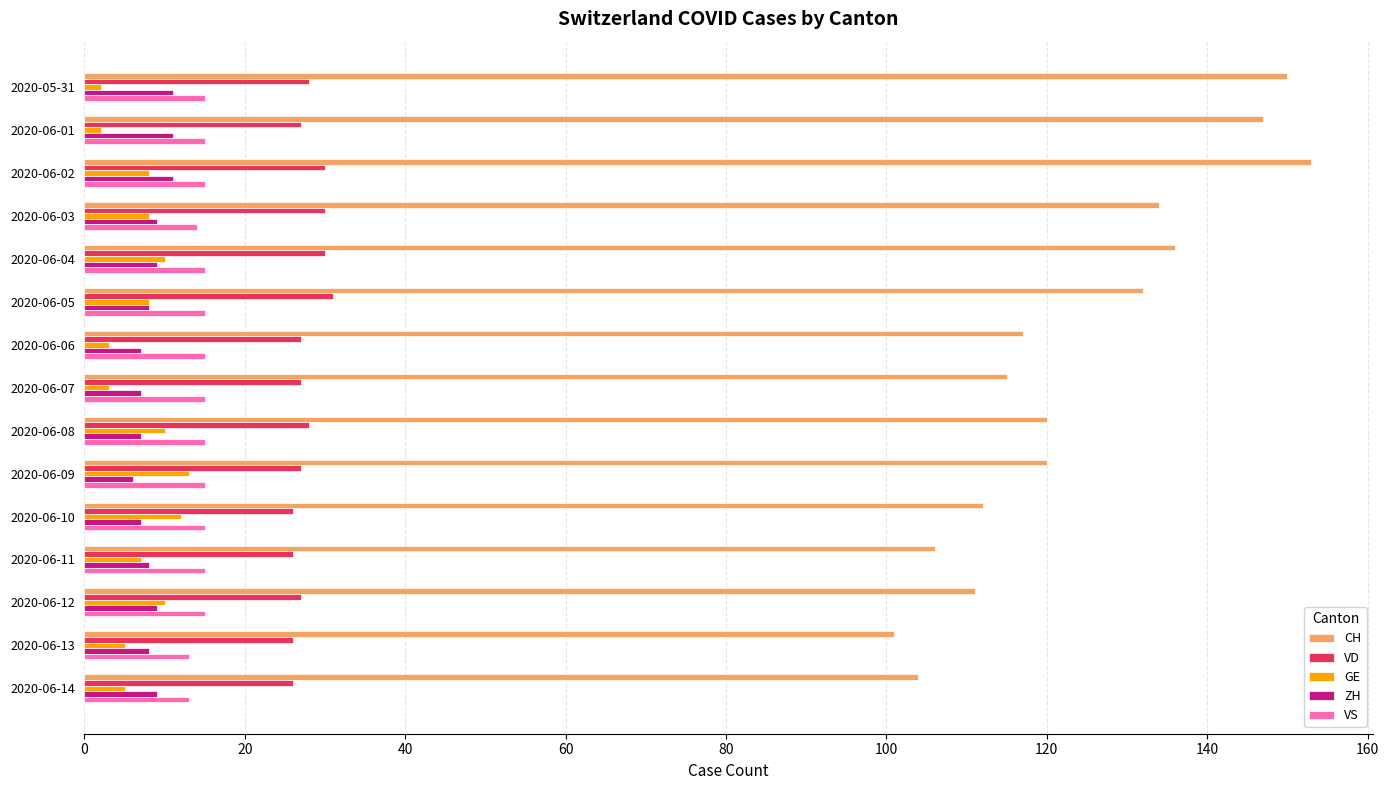

What is the highest value of the GE series?

13